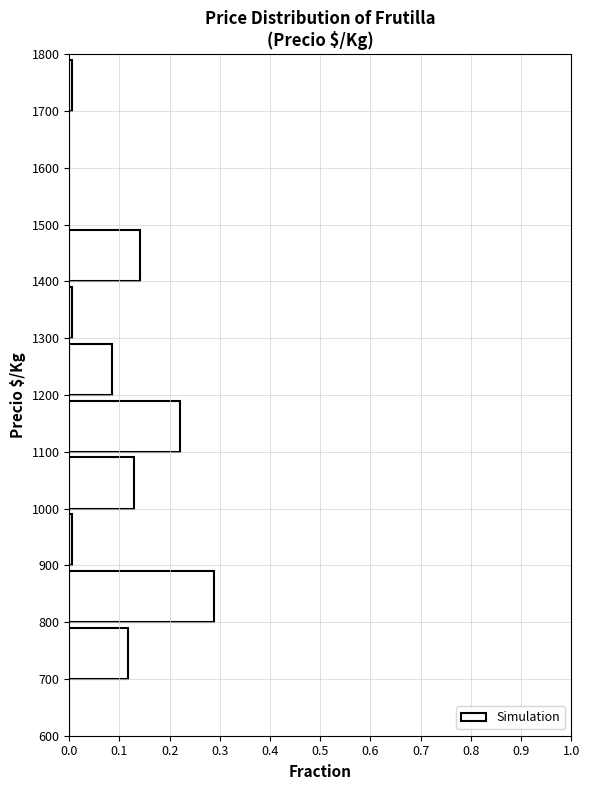

Reading bottom to top, list every bar in this chart as the range it spans on the y-axis followed by its length. The values are not printed on the chart, so give them approximately, as read against the axis.

600 to 700: 0
700 to 800: 0.12
800 to 900: 0.29
900 to 1000: under 0.01
1000 to 1100: 0.13
1100 to 1200: 0.22
1200 to 1300: 0.09
1300 to 1400: under 0.01
1400 to 1500: 0.14
1500 to 1600: 0
1600 to 1700: 0
1700 to 1800: under 0.01